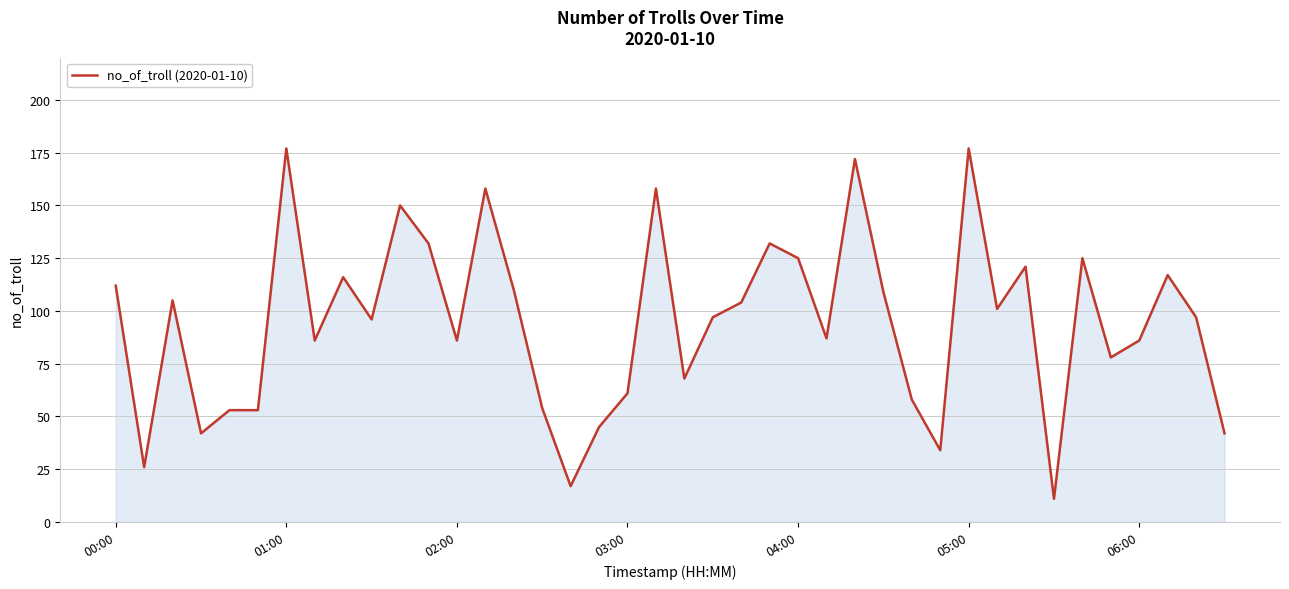

How many lines are shown in the chart?

1